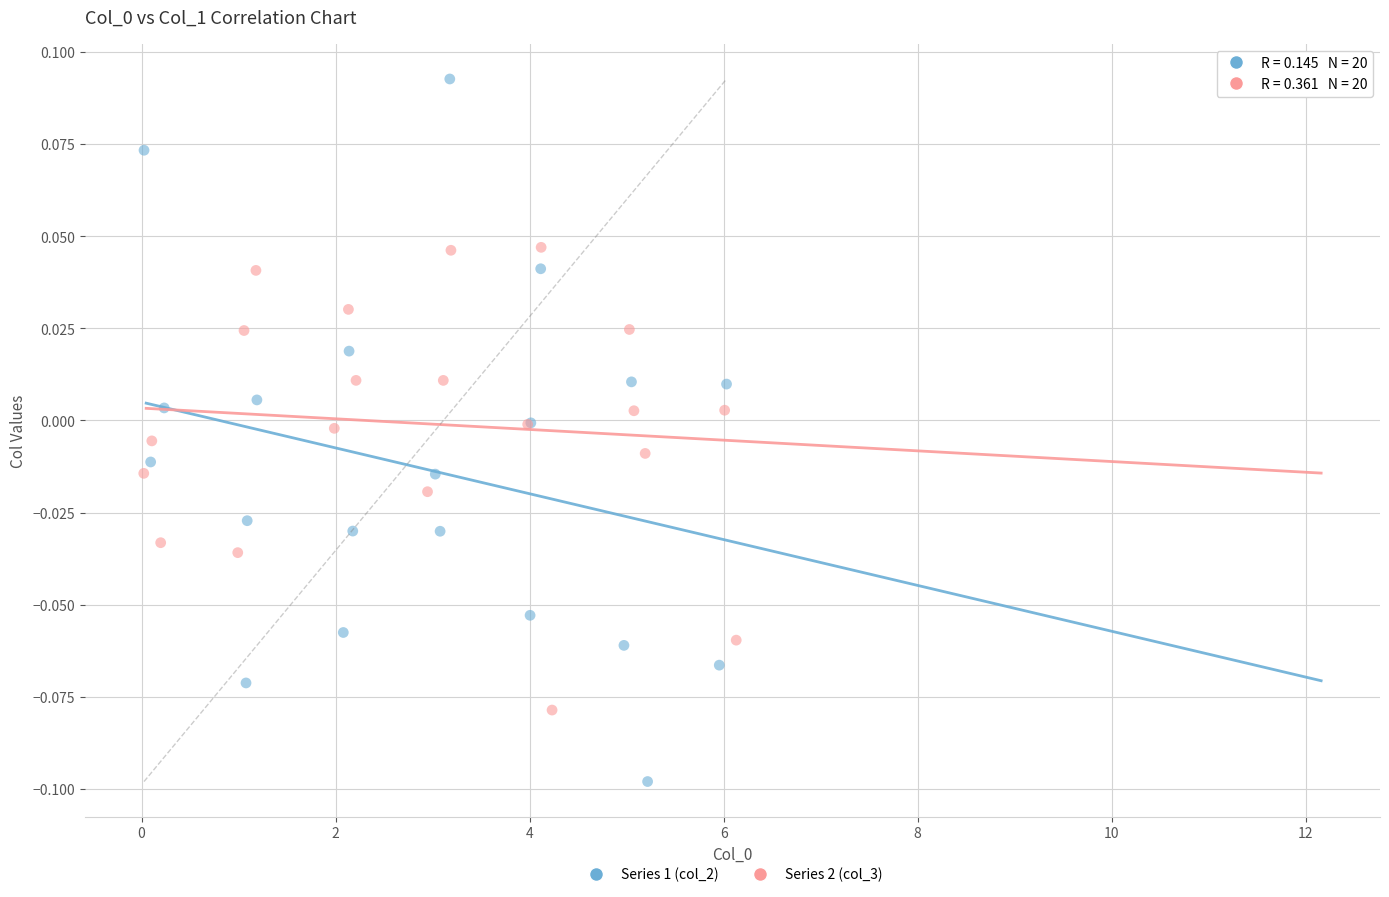

What are all the series names shown in the legend?

Series 1 (col_2), Series 2 (col_3)